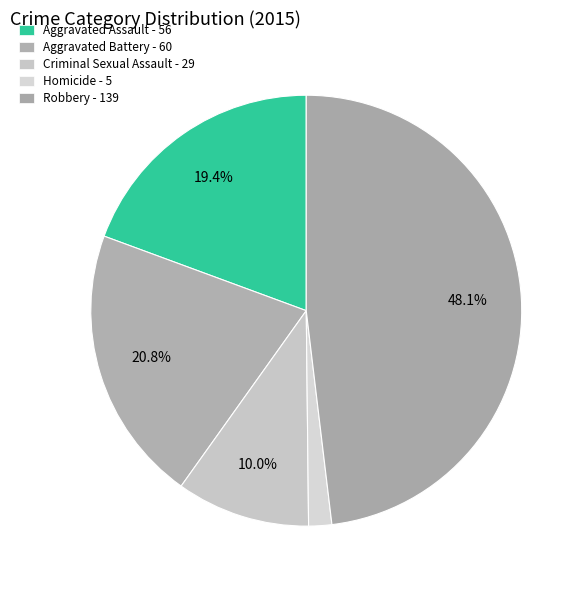

How many segments does this pie chart have?

5